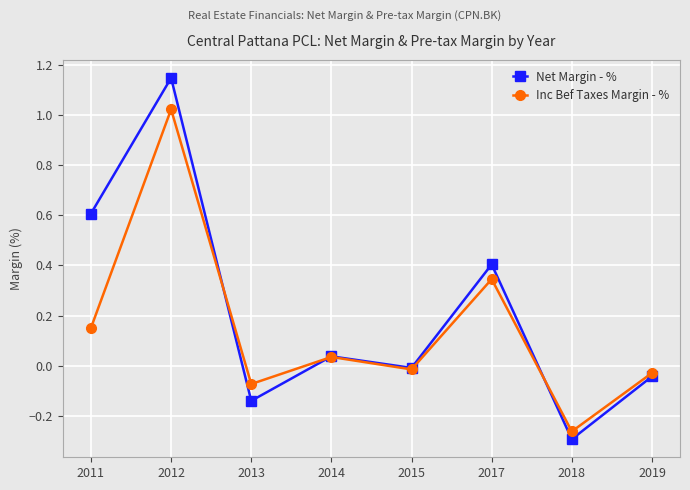

True or false: Net Margin - % has more than 1 interior local peaks.

True